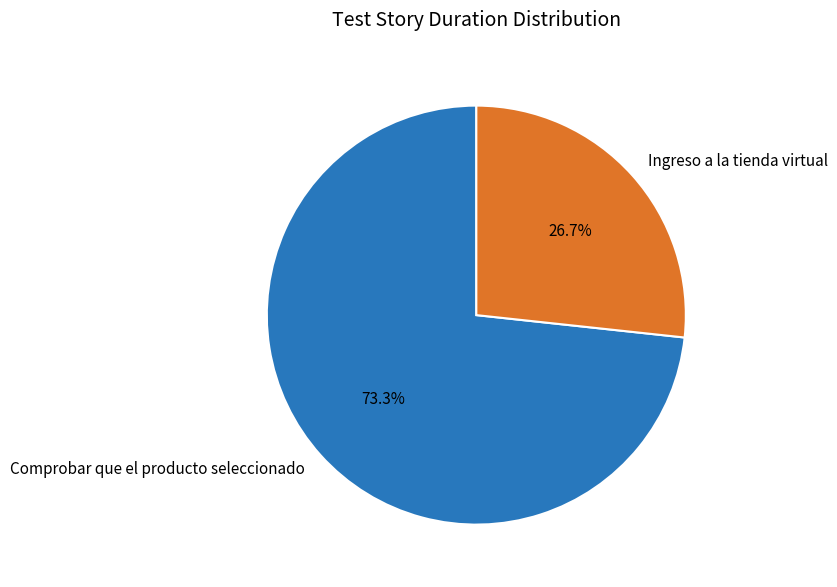

How many slices are in this pie chart?

2